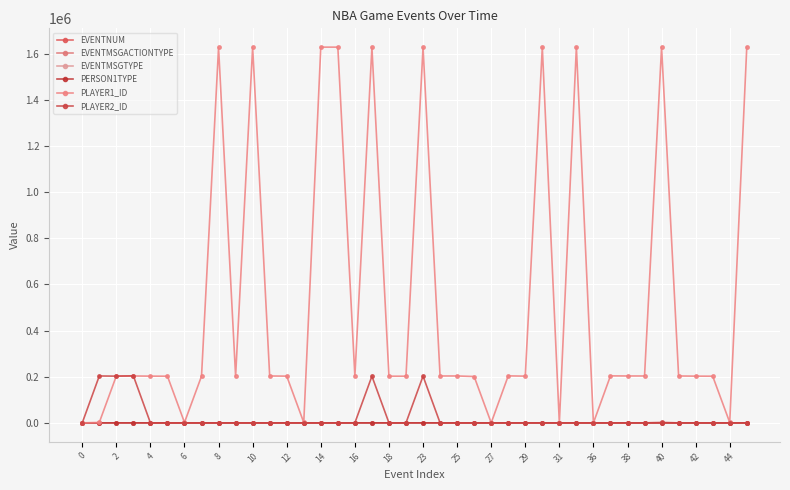

What is the lowest value of the EVENTMSGTYPE series?

1